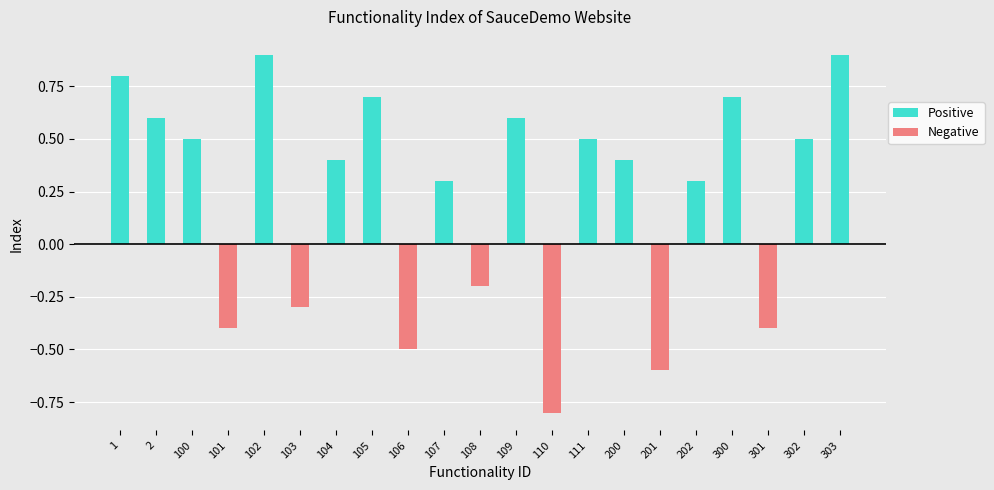

Rank the categories by value from highest to lowest.

102, 303, 1, 105, 300, 2, 109, 100, 111, 302, 104, 200, 107, 202, 108, 103, 101, 301, 106, 201, 110